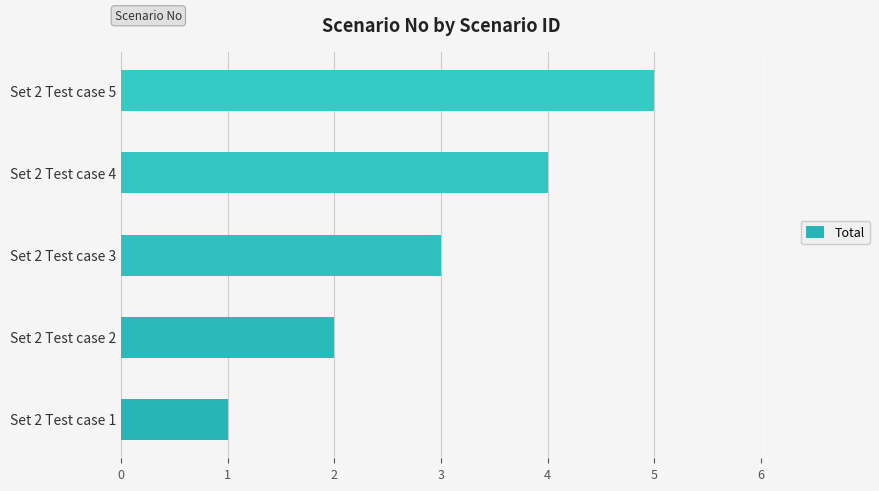

What is the minimum value shown in the chart?

1